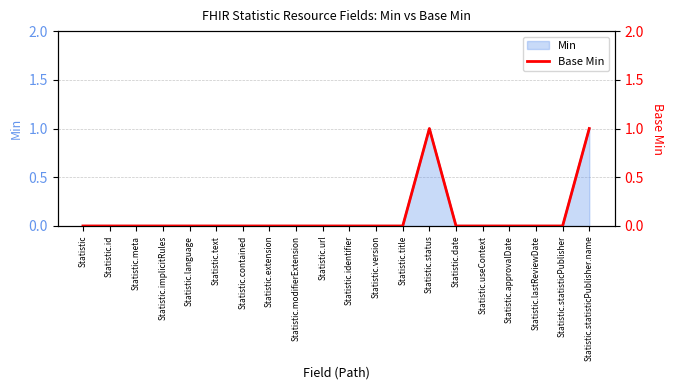

How many values exceed 0?

2